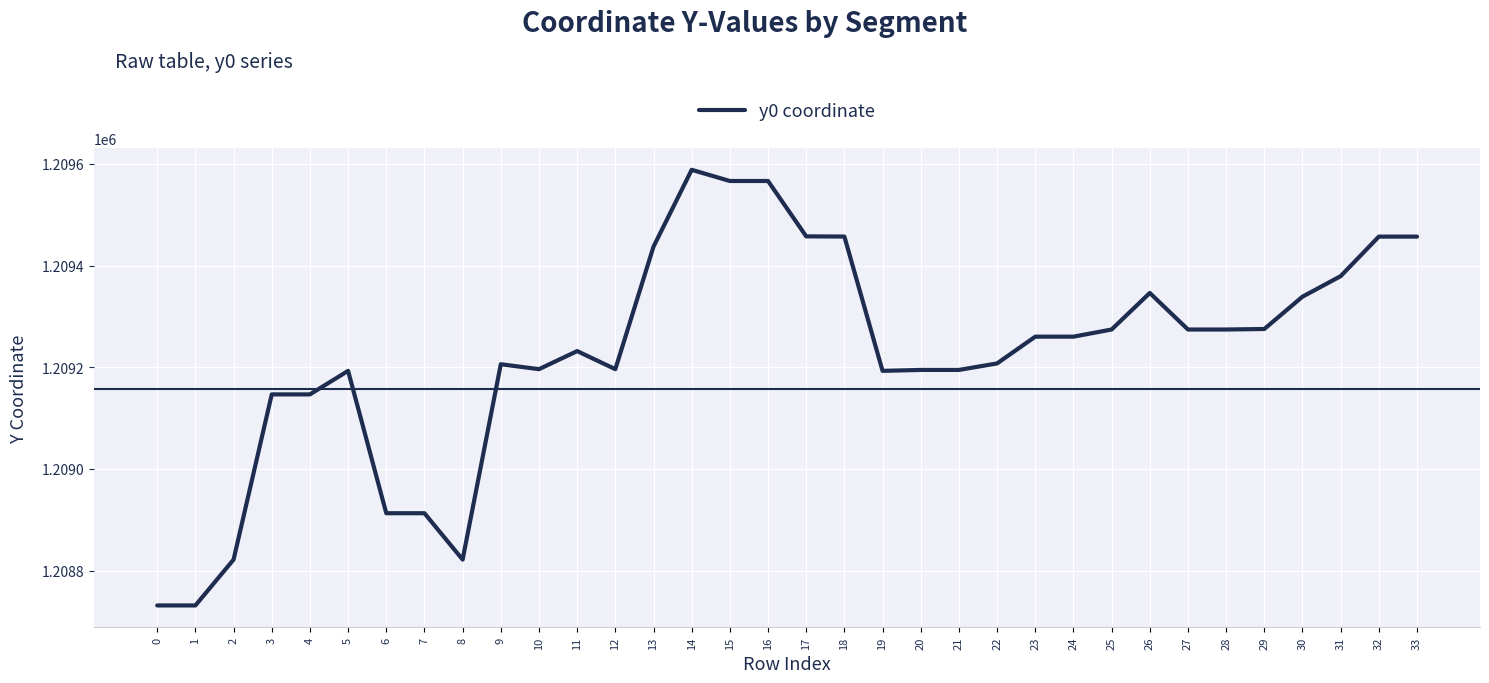

What is the difference between the values at 13 and 21?

242.5